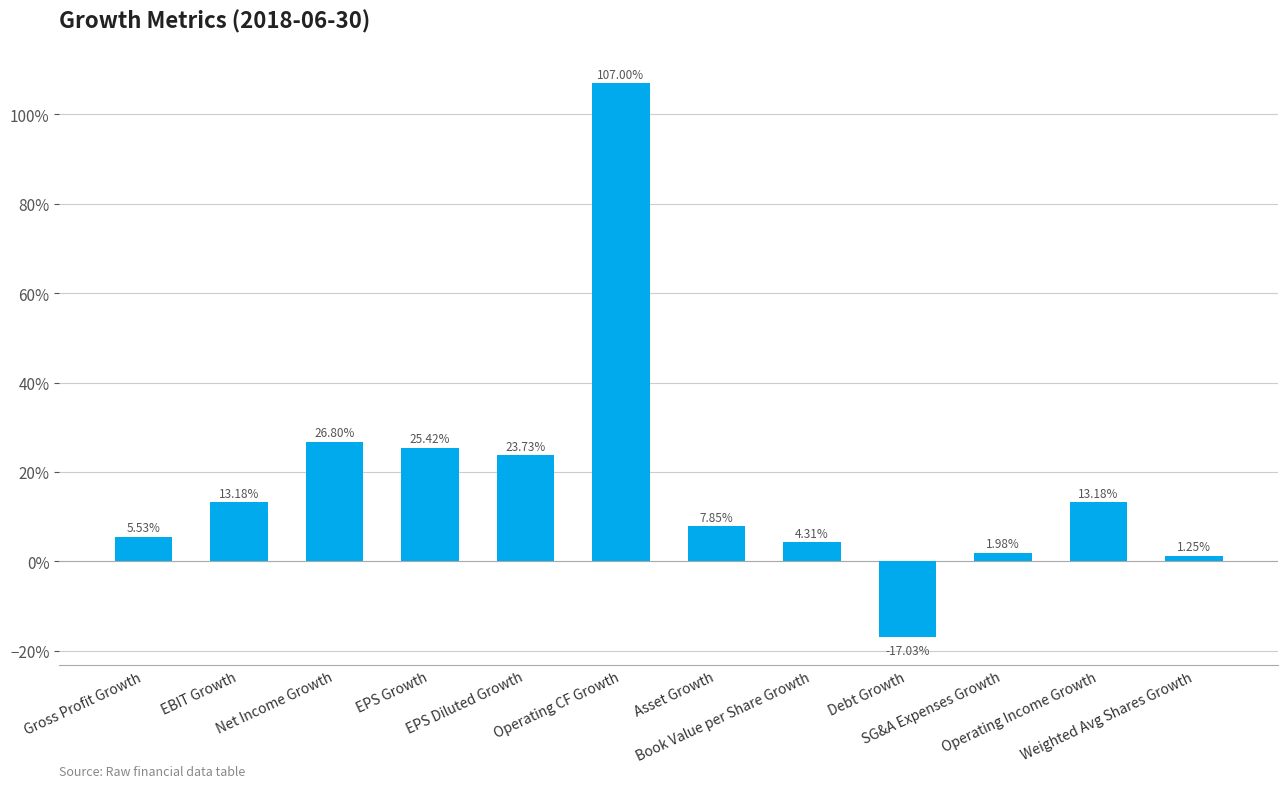

Reading left to right, transcribe all the data shown in this chart.

0.1	0.1	0.3	0.3	0.2	1.1	0.1	0.0	-0.2	0.0	0.1	0.0